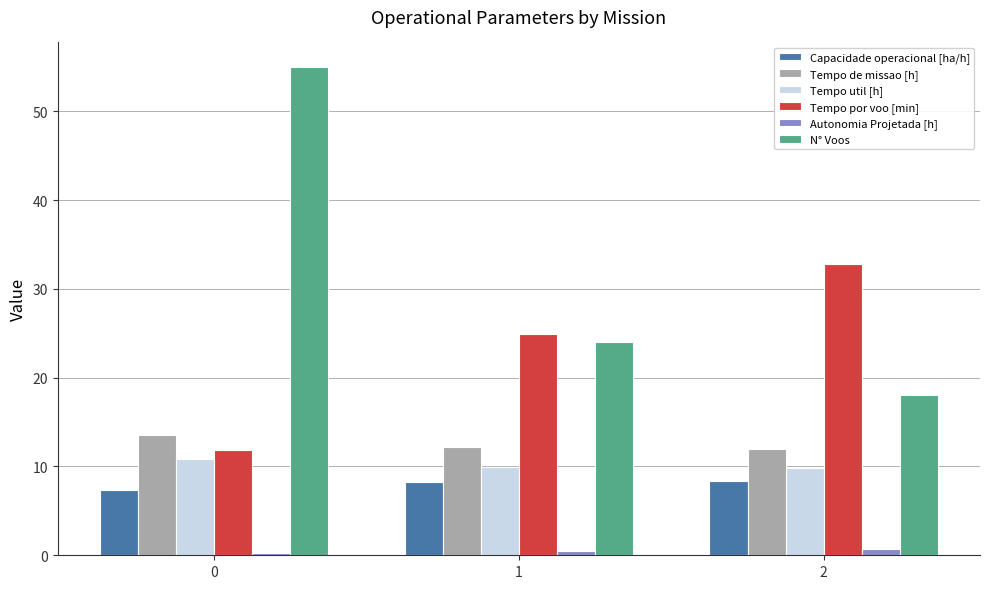

Does the chart contain any negative values?

No